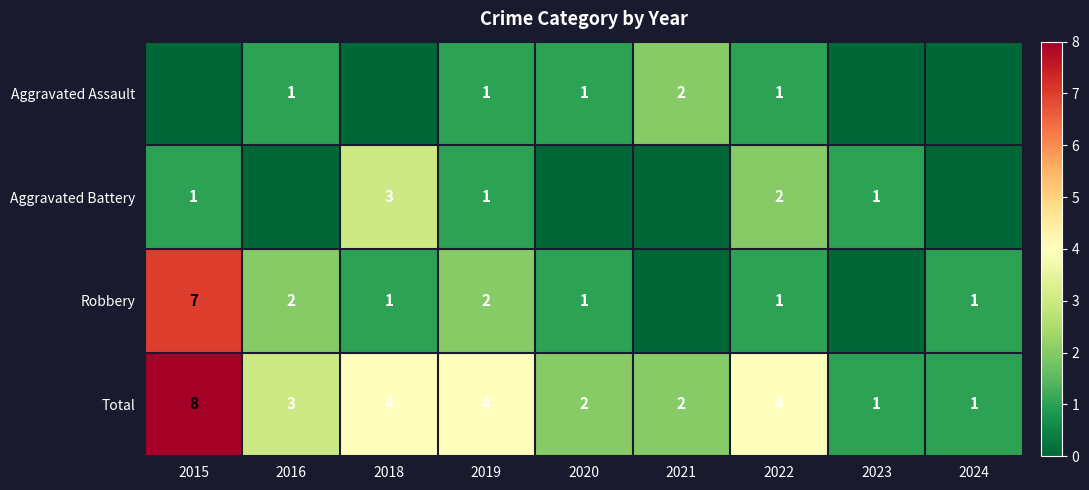

What is the total value across all series at 2015?

16